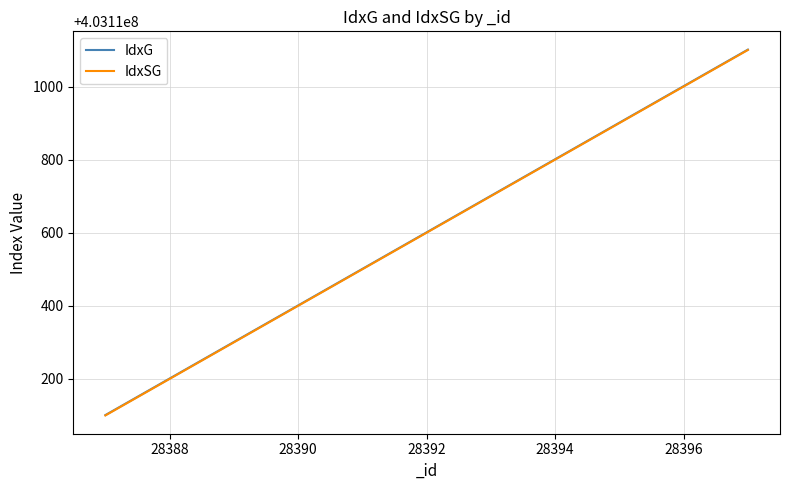

What is the maximum value shown in the chart?

403111101